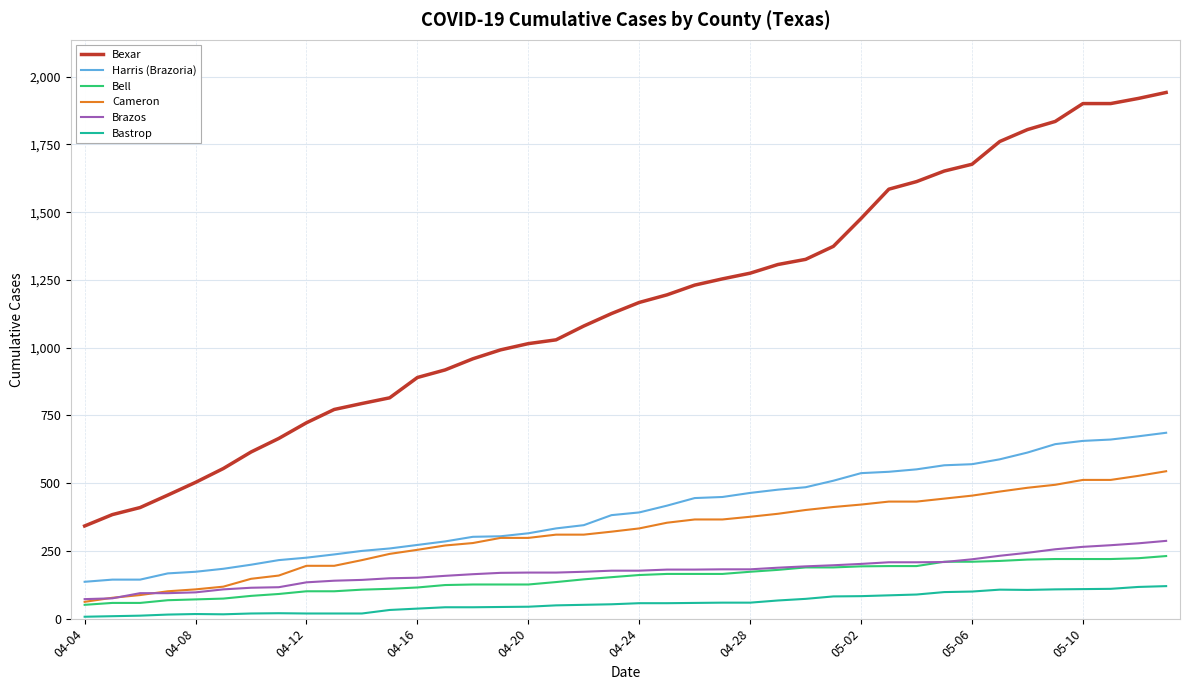

Which series has the largest total across all categories?

Bexar